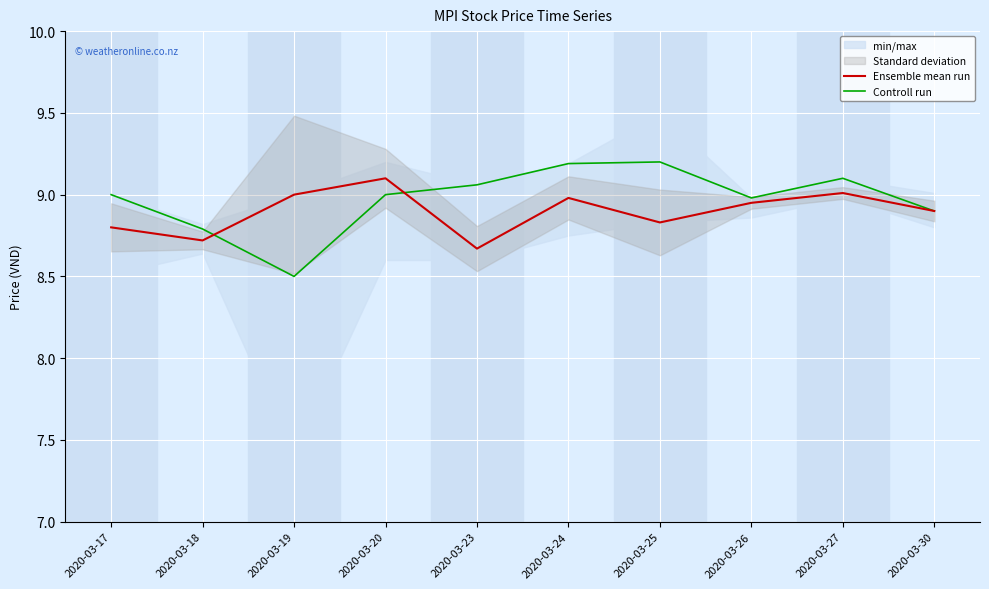

List the labels in order of Controll run value, smallest first.

2020-03-19, 2020-03-18, 2020-03-30, 2020-03-26, 2020-03-17, 2020-03-20, 2020-03-23, 2020-03-27, 2020-03-24, 2020-03-25